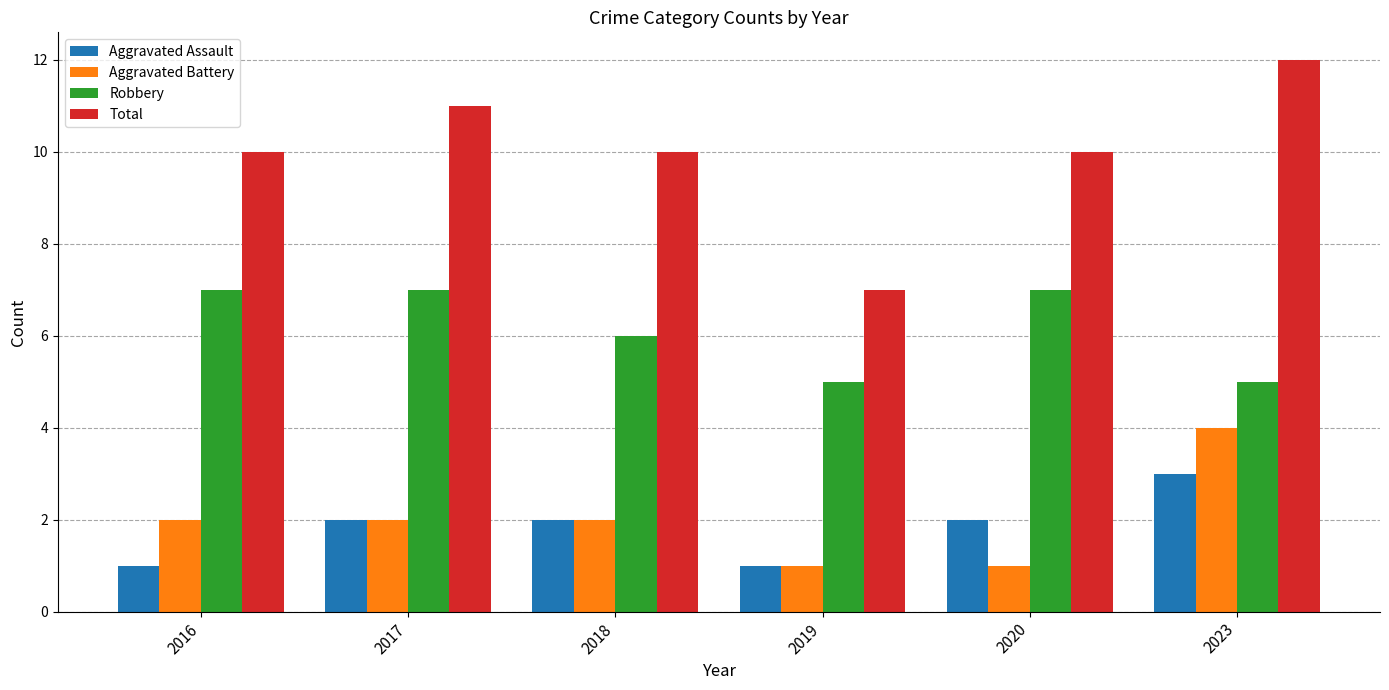

How many data points in Robbery are less than 7?

3